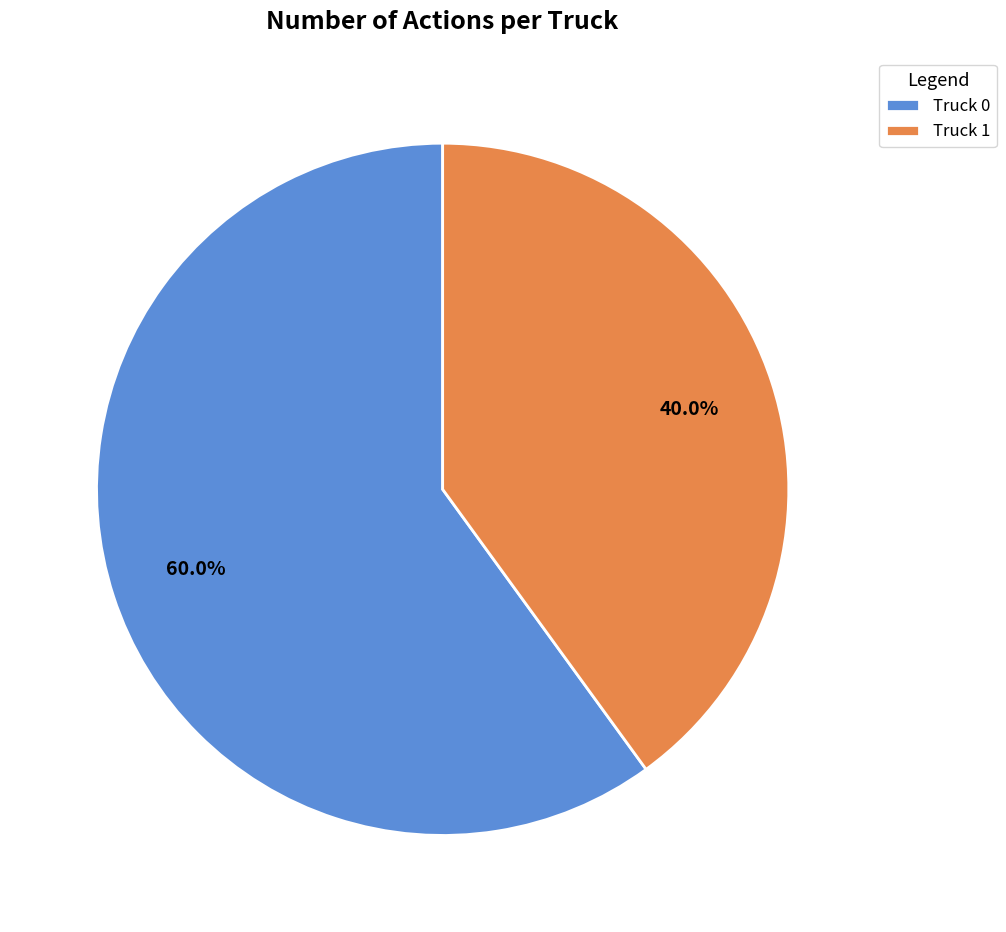

What percentage is the Truck 0 slice, to the nearest percent?

60%